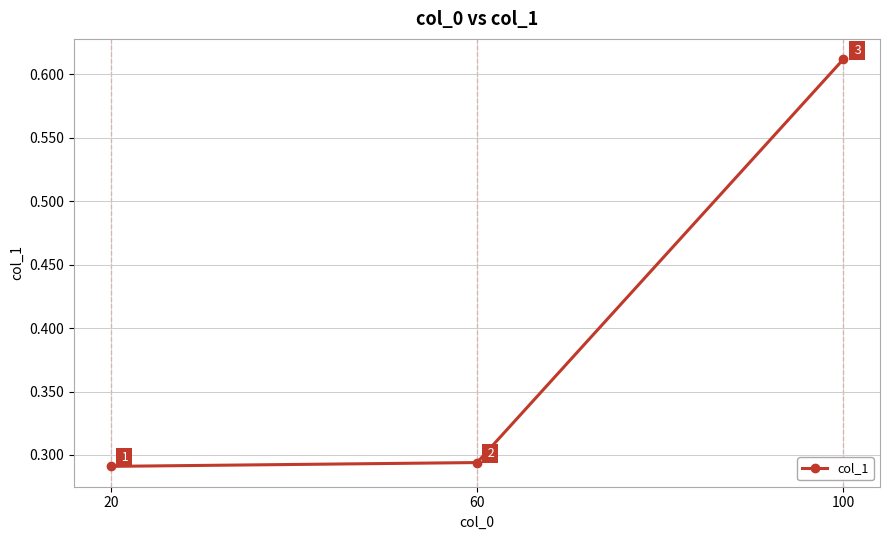

The value at 60 is 0.5. True or false?

False